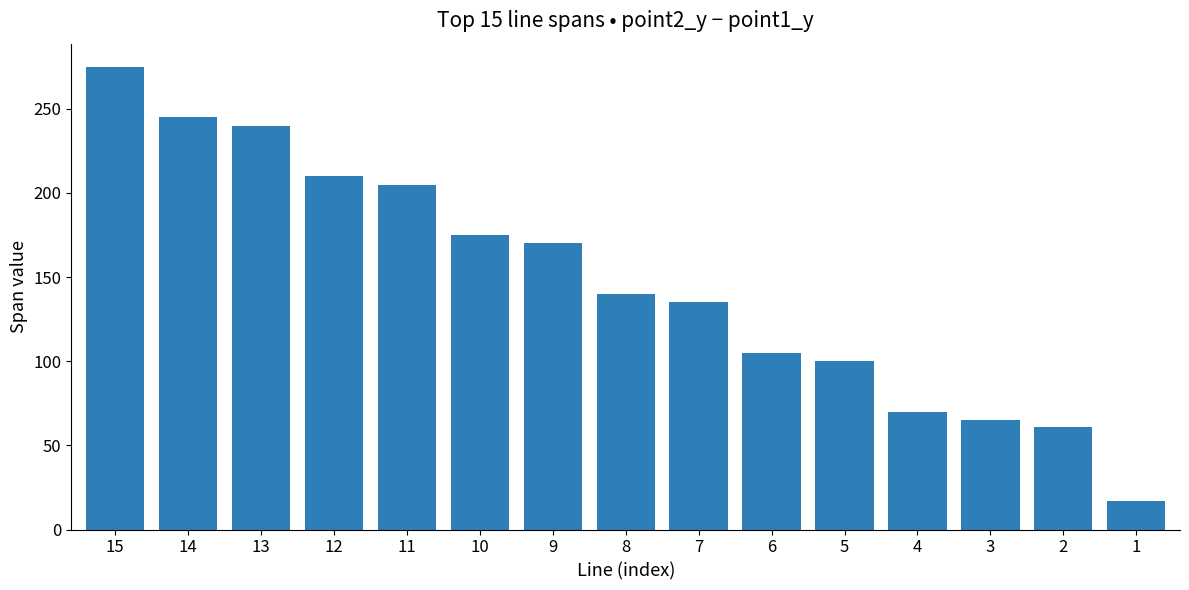

The chart shows a value of 366 at 11. True or false?

False